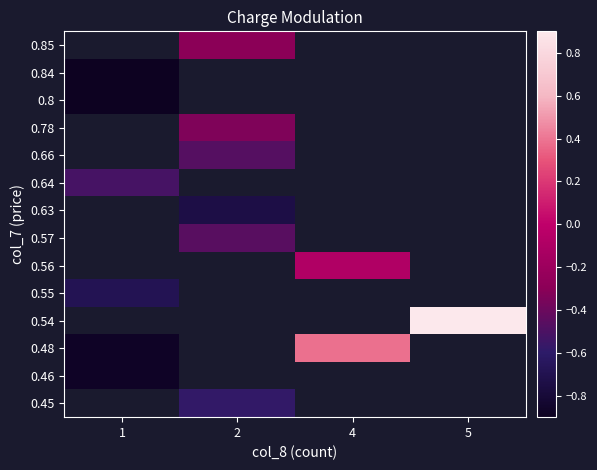

The 0.85 series shows -0.2 at 2. True or false?

False